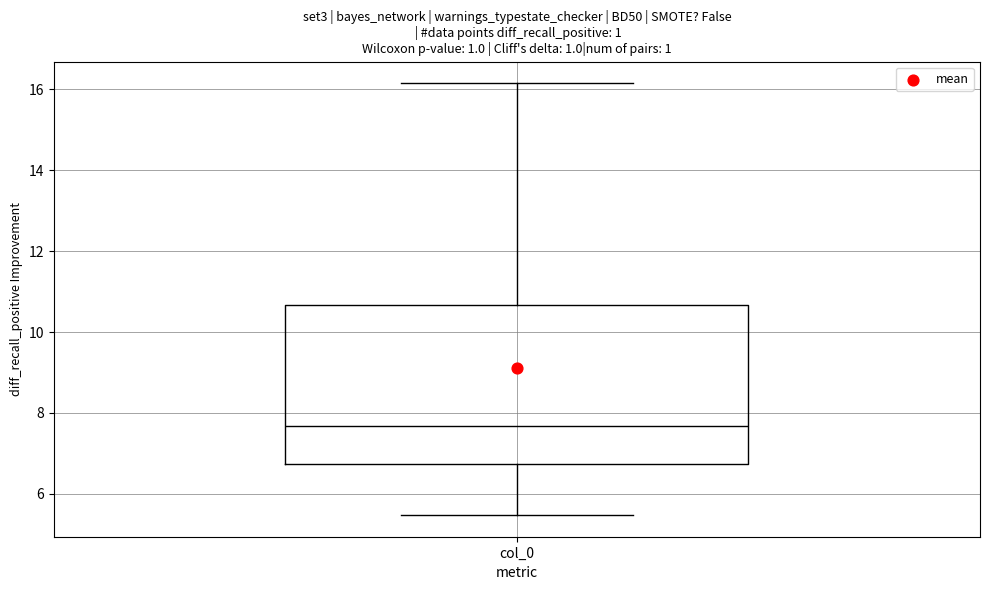

Read this box plot against the y-axis: the position of the median line, the range covered by the box, and the ends of both whiskers. The values are not printed on the chart, so give them approximately, as read against the axis.

median 7.6, box 6.8 to 10.6, whiskers 5.4 to 16.2